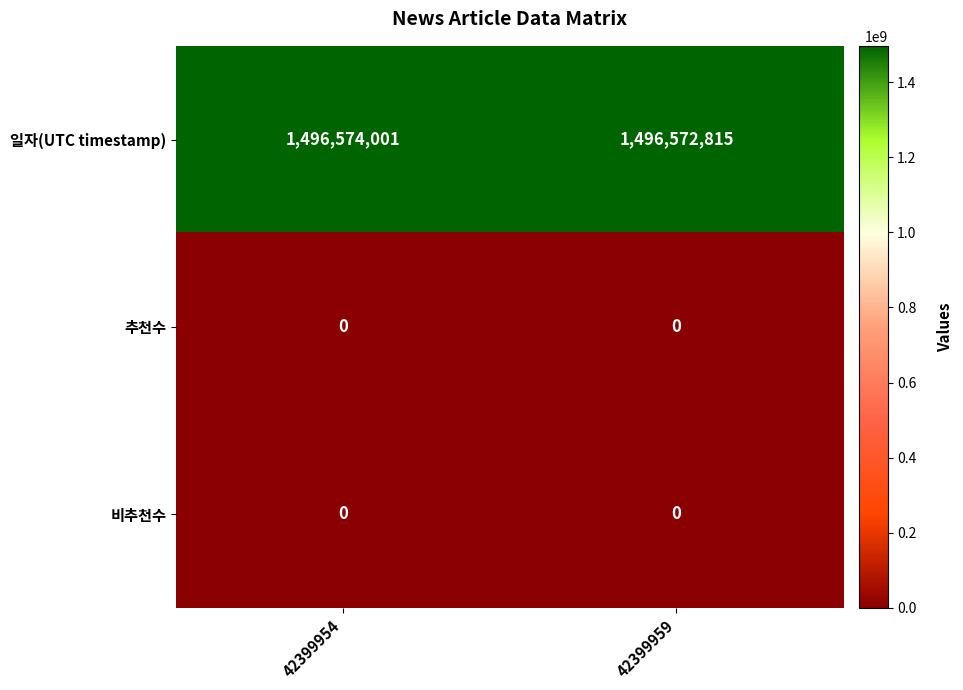

At how many categories does at least one series exceed 764558251?

2